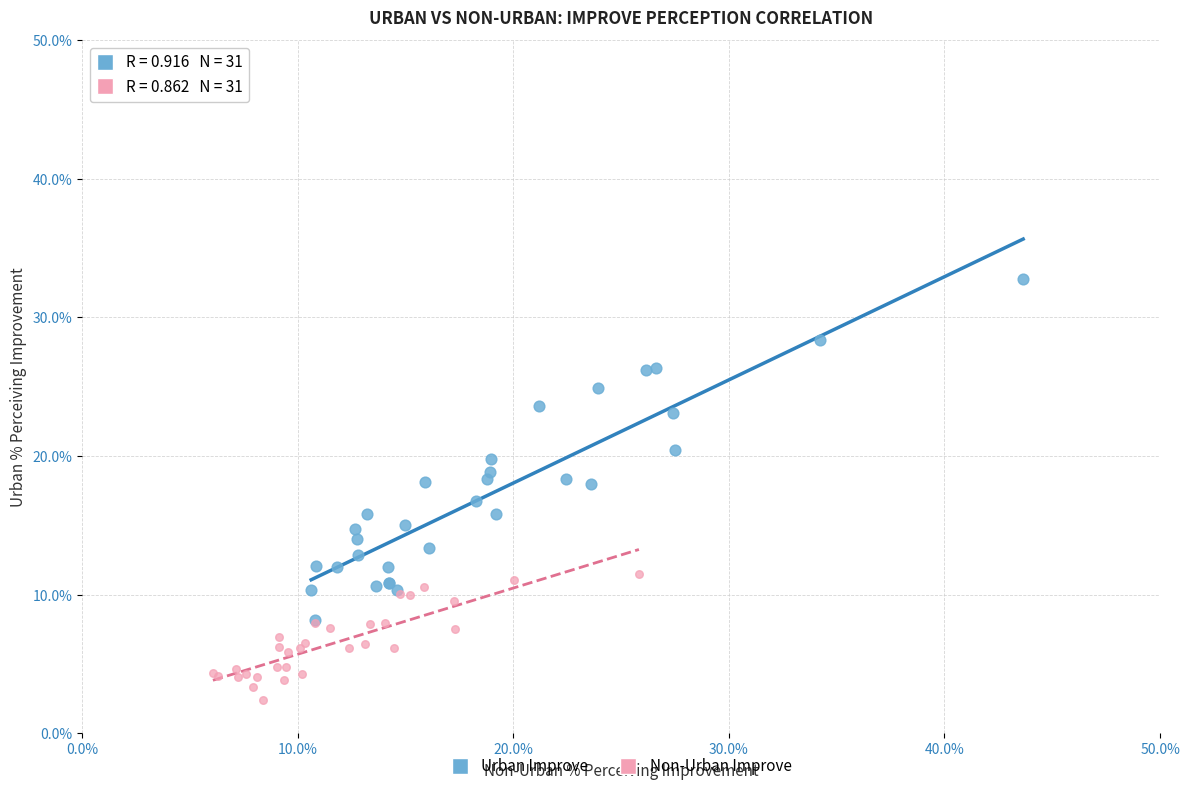

Which series has the widest spread of Y values?

Urban Improve